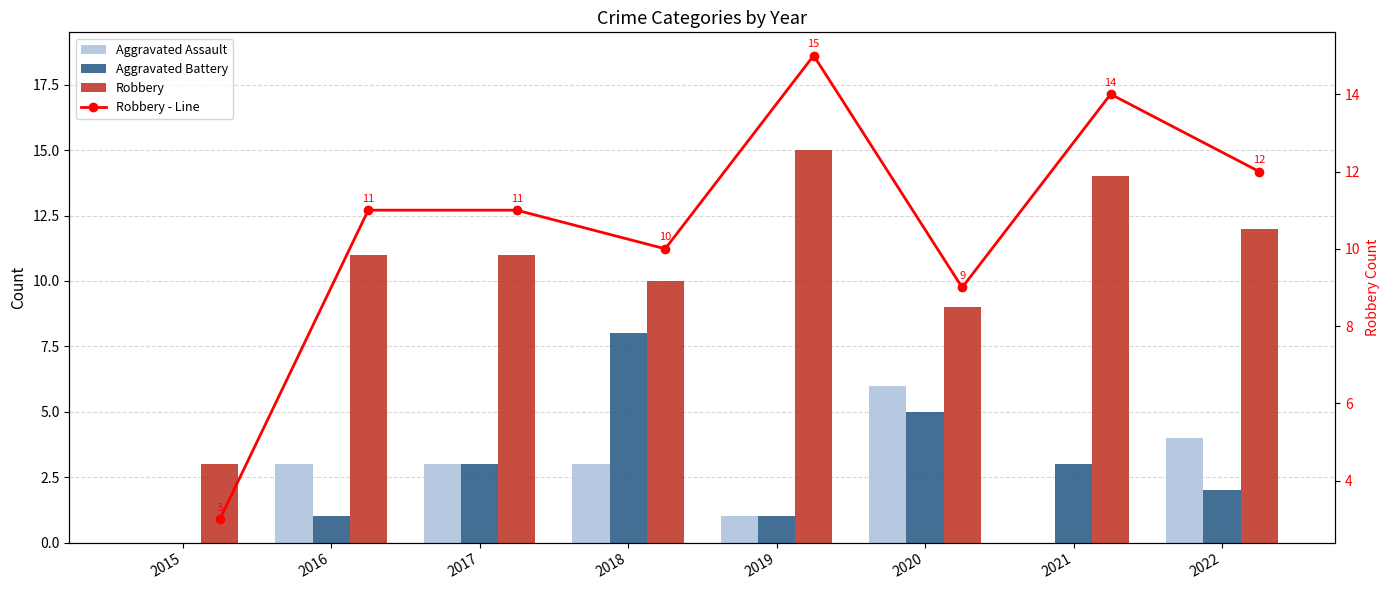

What is the average value of the Robbery series?

11